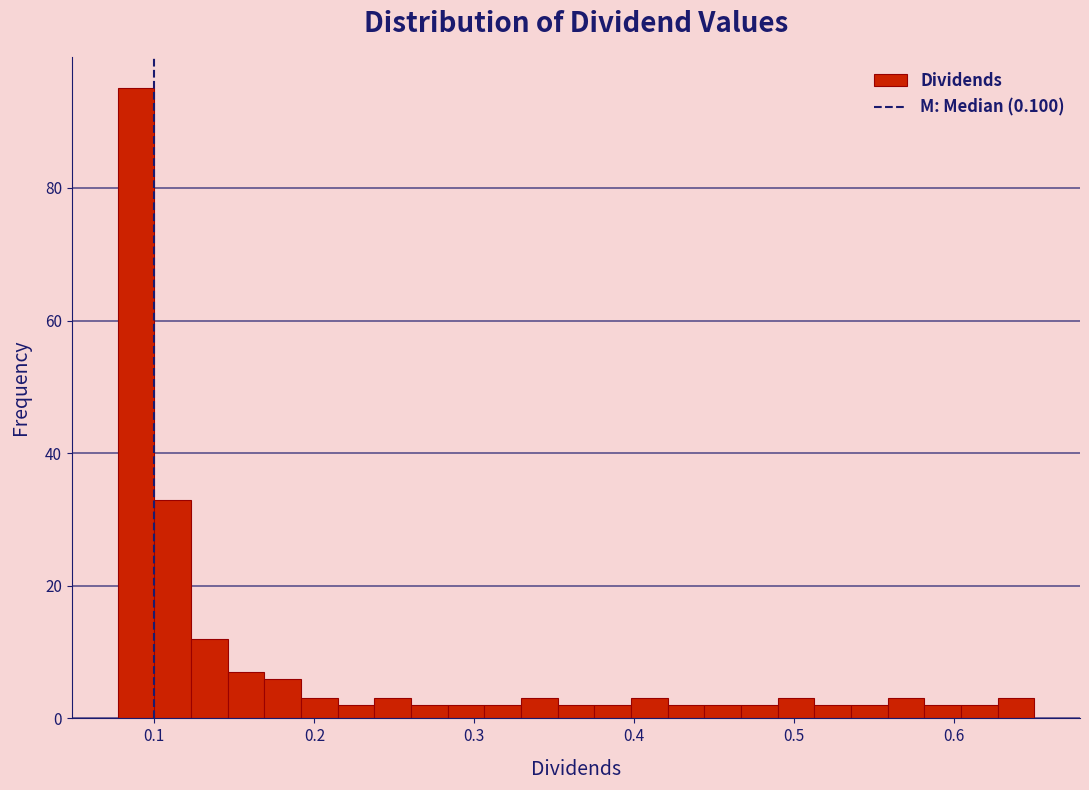

Read against the x-axis, roughly where is the centre of the tallest bar?

0.09